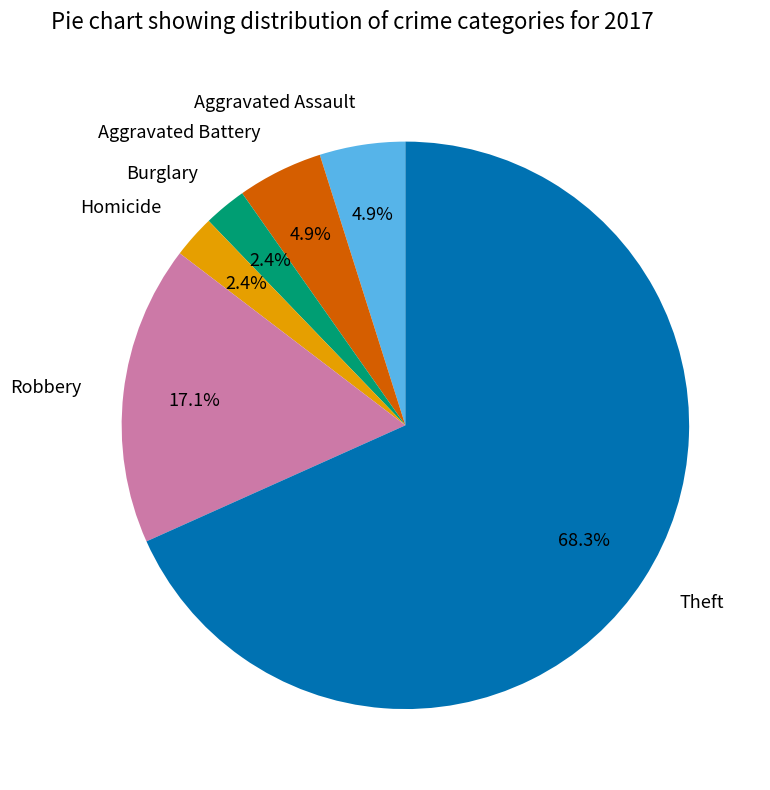

Does any single category account for the majority?

Yes